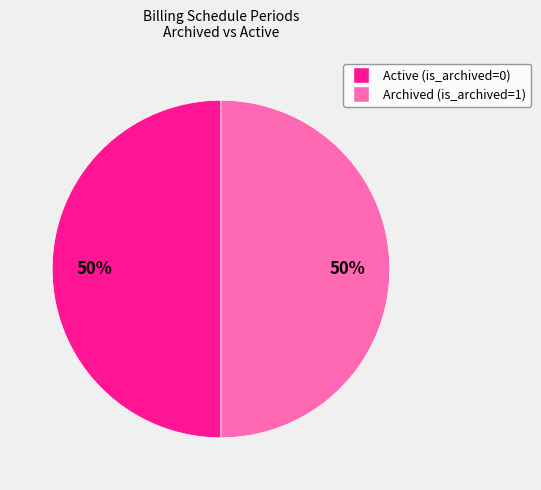

Is the sum of Archived (is_archived=1) and Active (is_archived=0) greater than half?

Yes